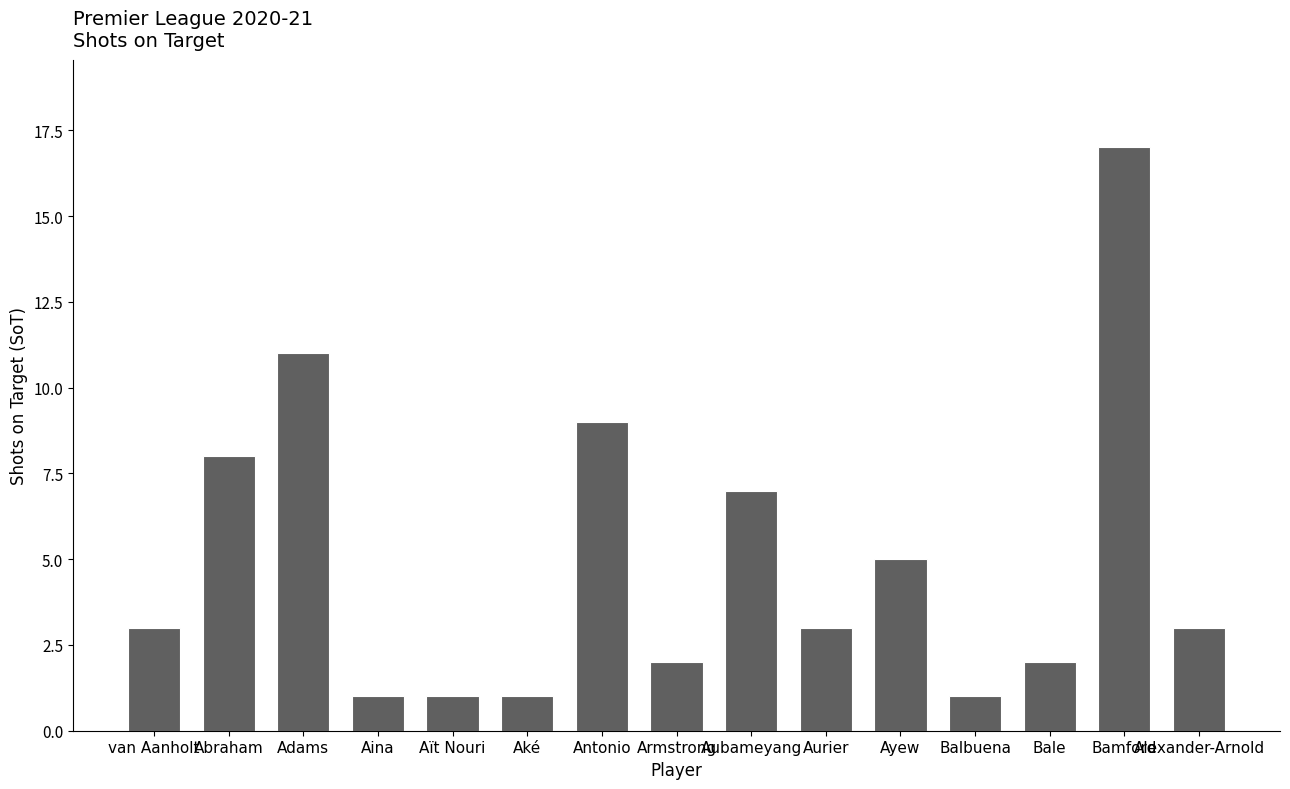

What is the sum of all values?

74